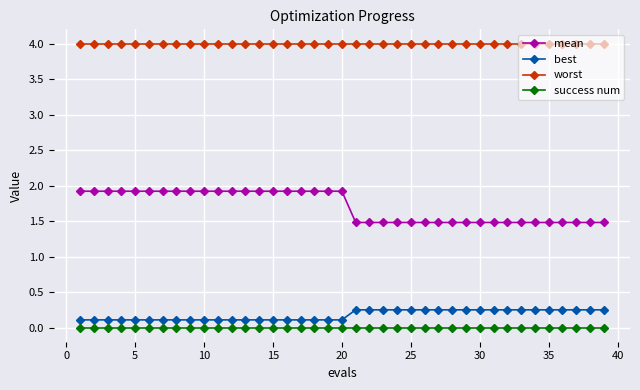

What is the value of the worst point at the 31st from the left?

4.0